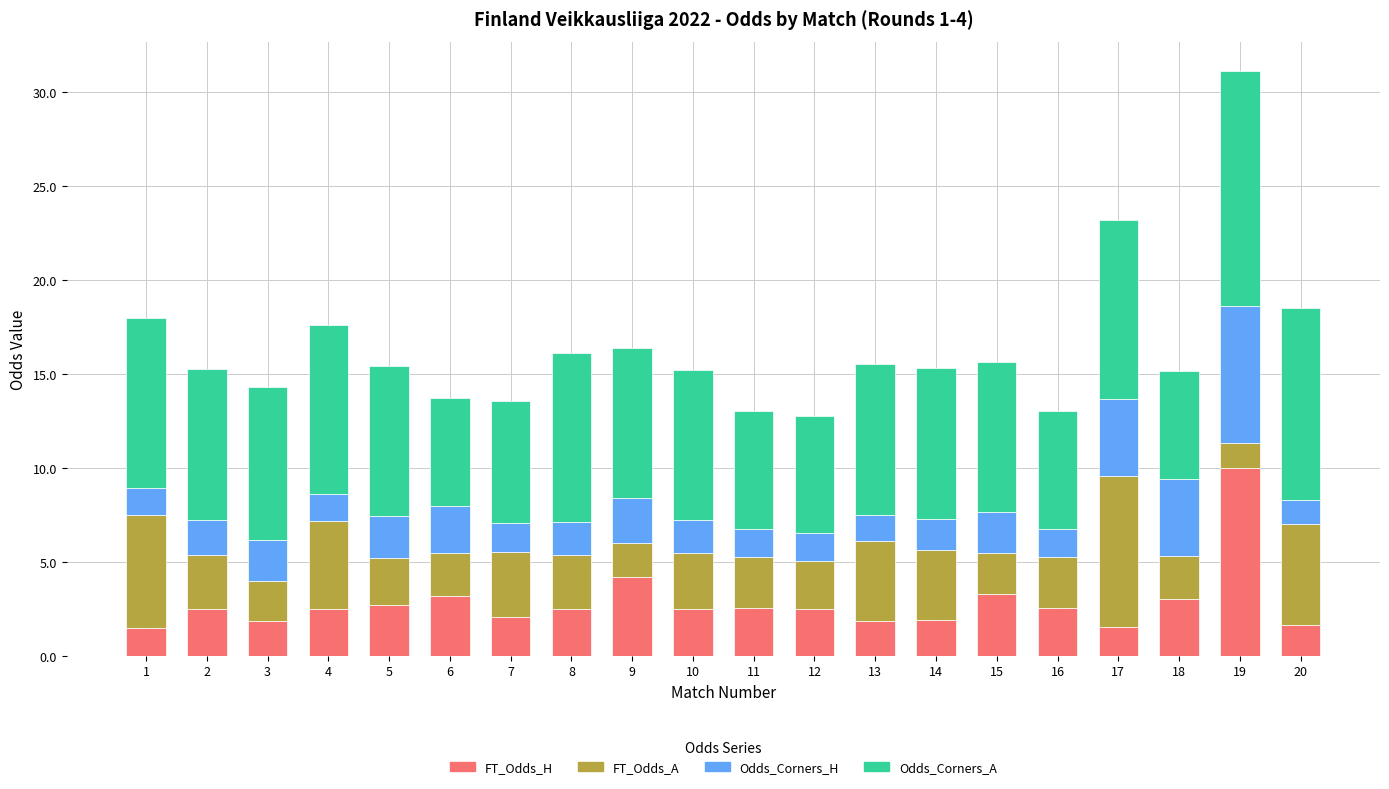

What is the sum of all FT_Odds_H values?

56.3